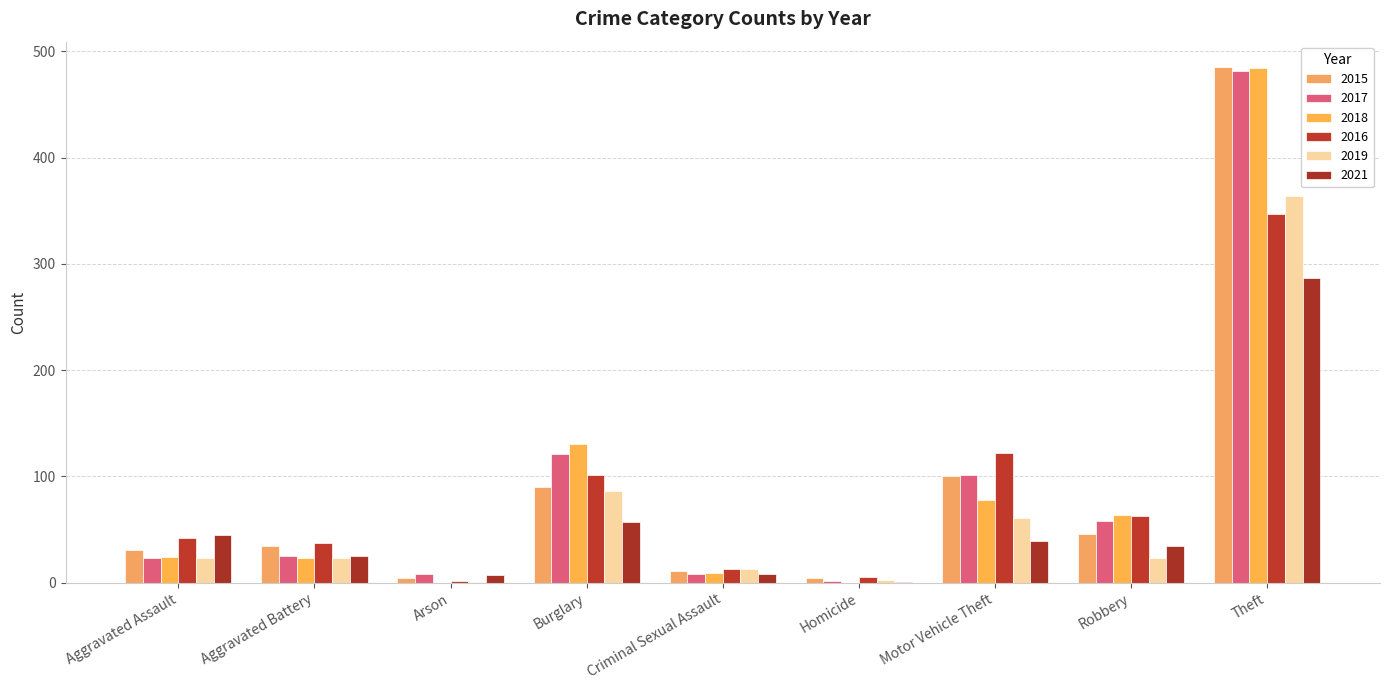

List the labels in order of 2018 value, smallest first.

Arson, Homicide, Criminal Sexual Assault, Aggravated Battery, Aggravated Assault, Robbery, Motor Vehicle Theft, Burglary, Theft